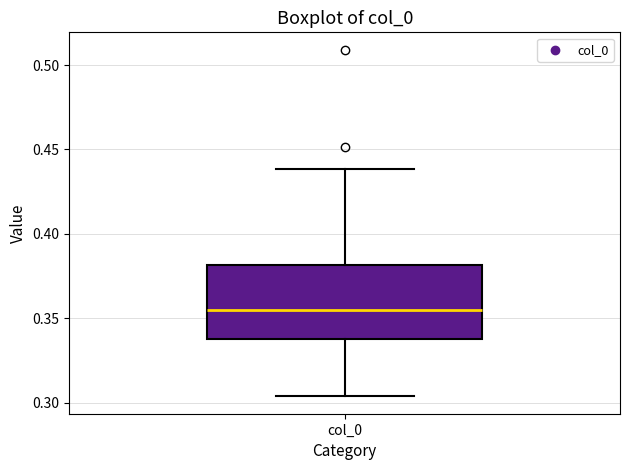

Transcribe this box plot: give where the median line is, the range the box spans, and where the two whiskers end, as read against the y-axis. The values are not printed on the chart, so give them approximately, as read against the axis.

median 0.355, box 0.340 to 0.380, whiskers 0.305 to 0.440